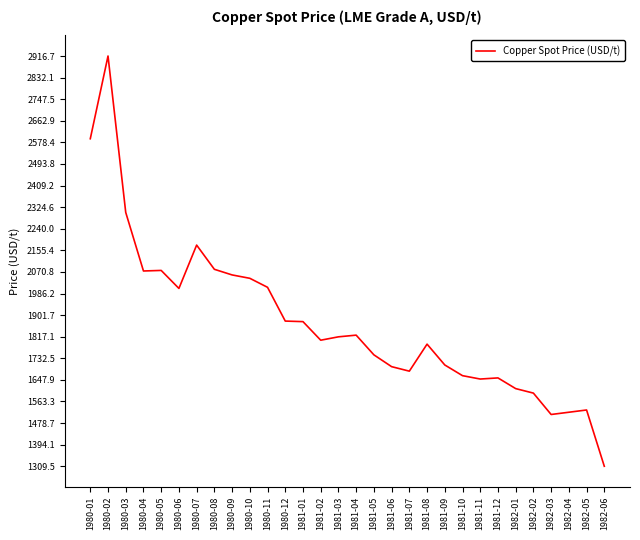

At which category does the chart reach its peak across all series?

1980-02